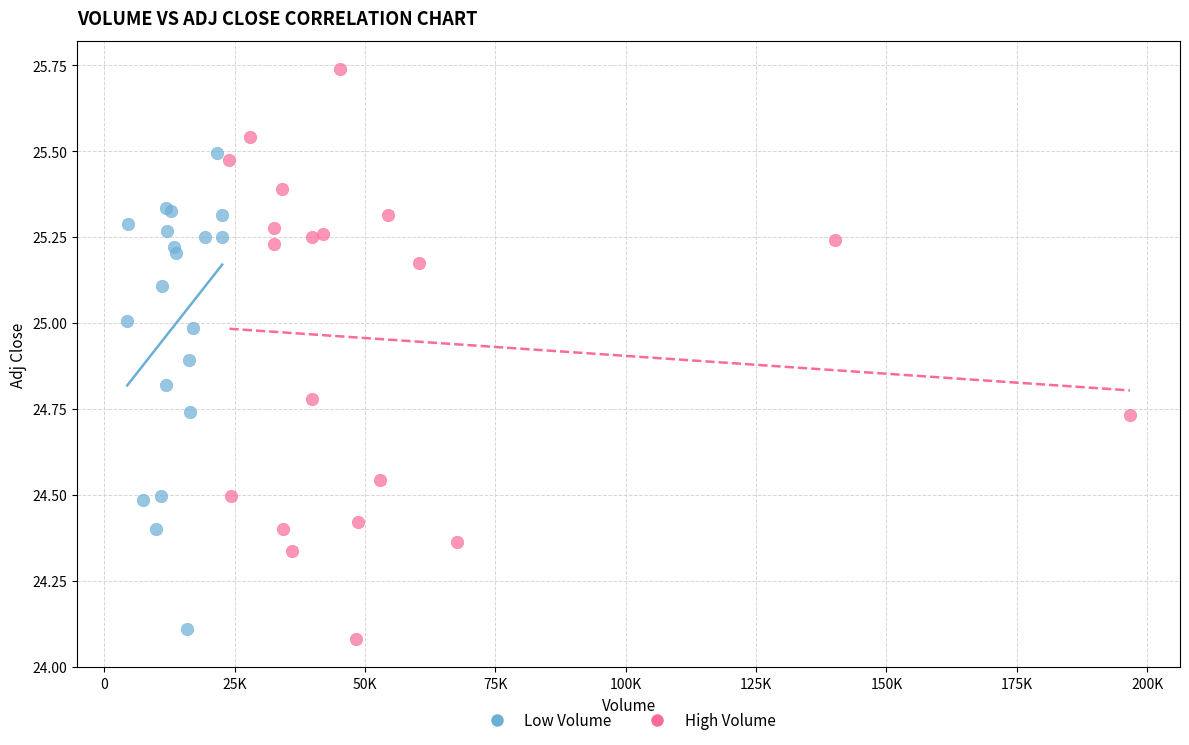

Which series reaches the maximum Y coordinate?

High Volume